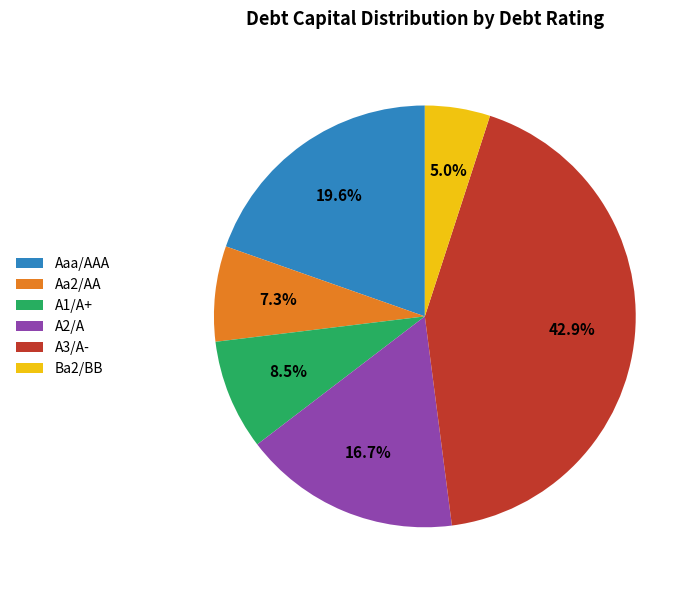

Which has a higher value, A2/A or Aa2/AA?

A2/A